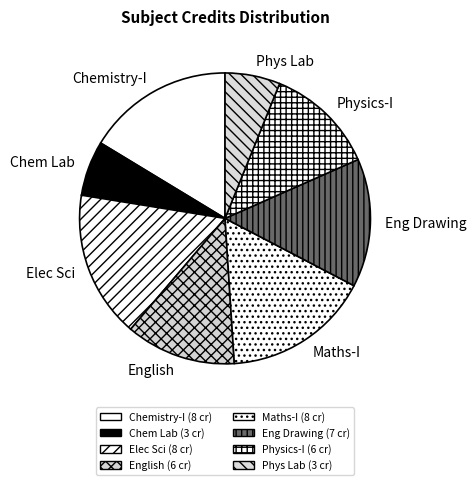

How many segments does this pie chart have?

8